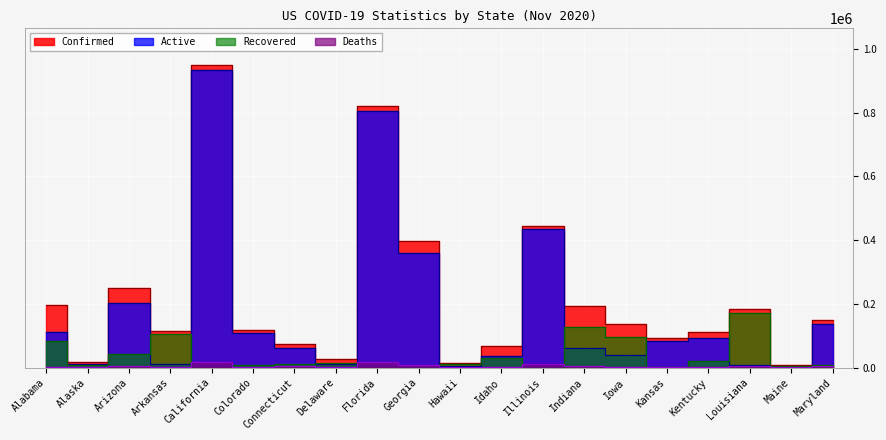

True or false: Recovered and Confirmed cross at least once.

False